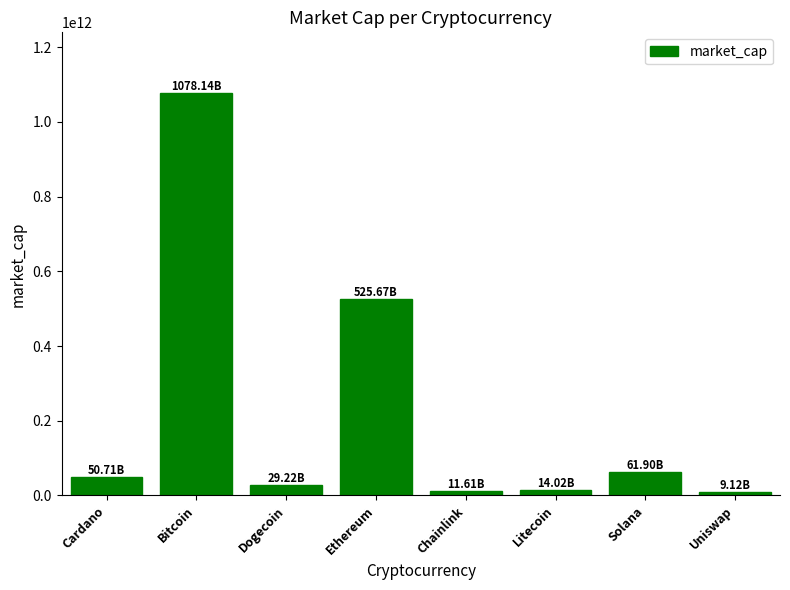

What is the difference between the values at Cardano and Bitcoin?

1027432943634